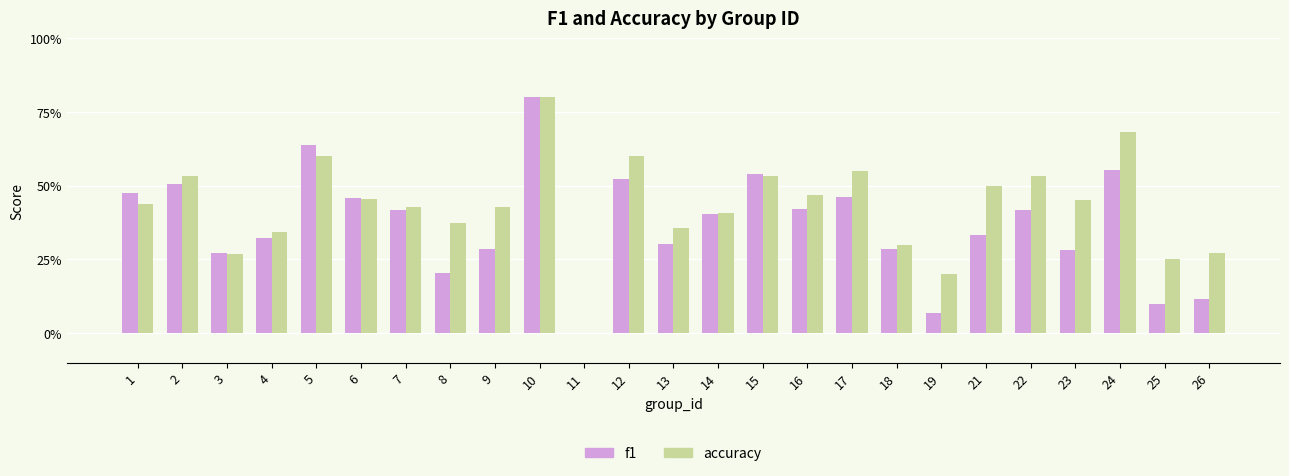

What are all the series names shown in the legend?

f1, accuracy